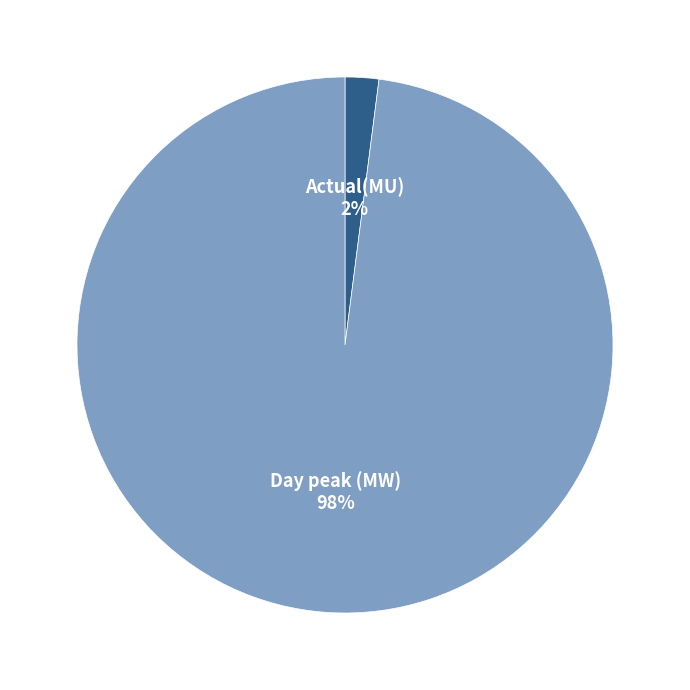

Which slice is the largest?

Day peak (MW)